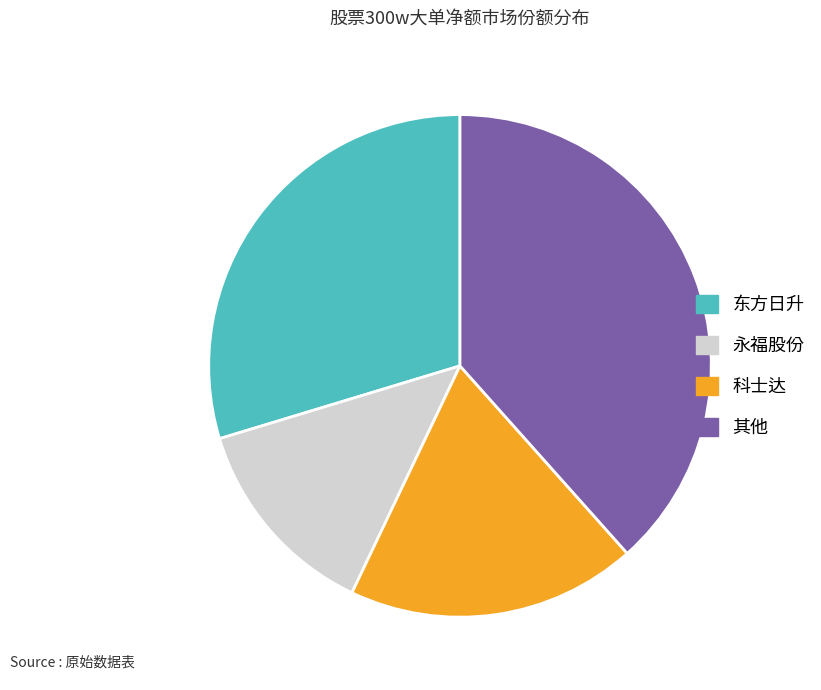

Combined, do 科士达 and 其他 account for over 50%?

Yes